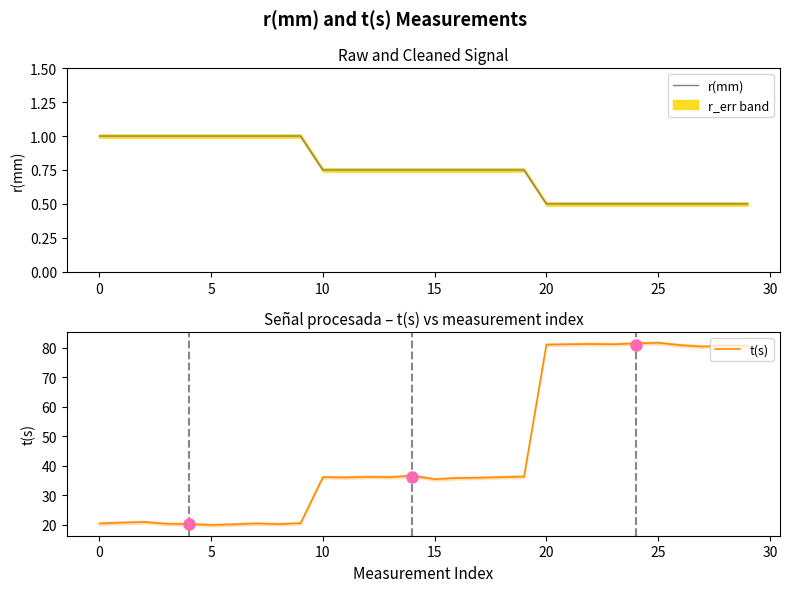

At how many categories does at least one series exceed 37?

10